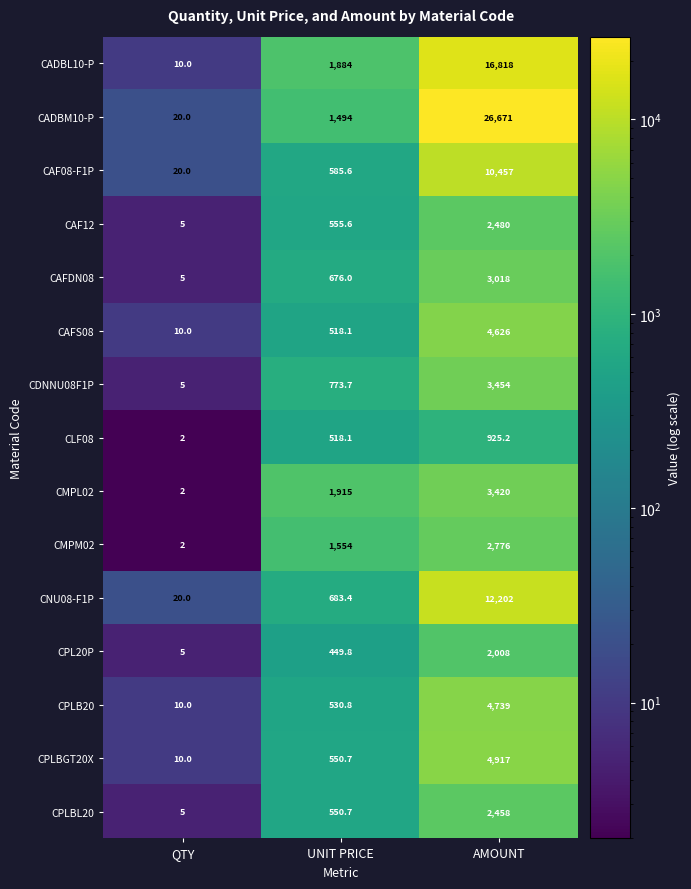

What is the spread (max minus min) of values at AMOUNT?

25745.8